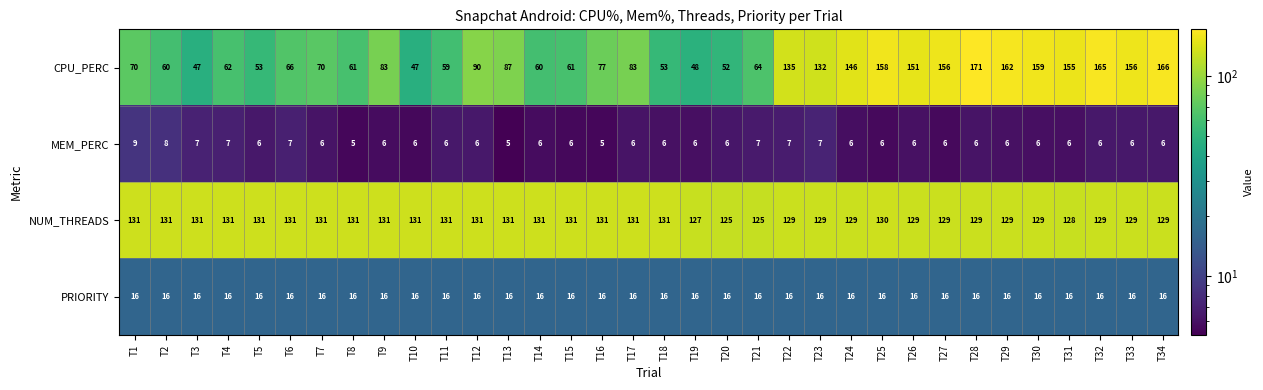

At T15, list the series in order from largest to smallest.

NUM_THREADS, CPU_PERC, PRIORITY, MEM_PERC